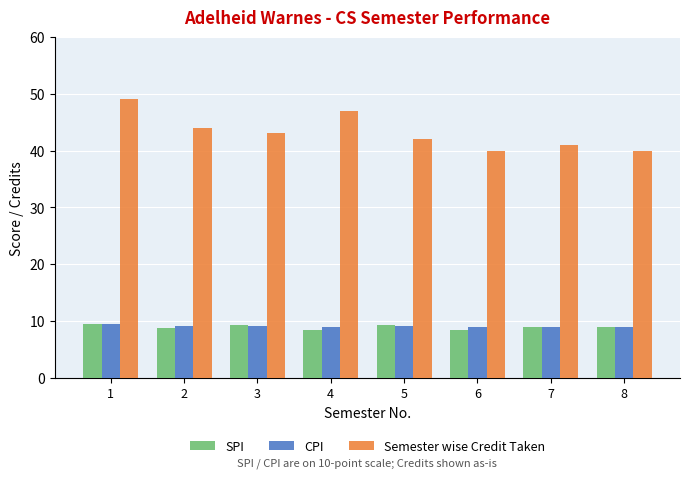

What is the average value of the SPI series?

8.9